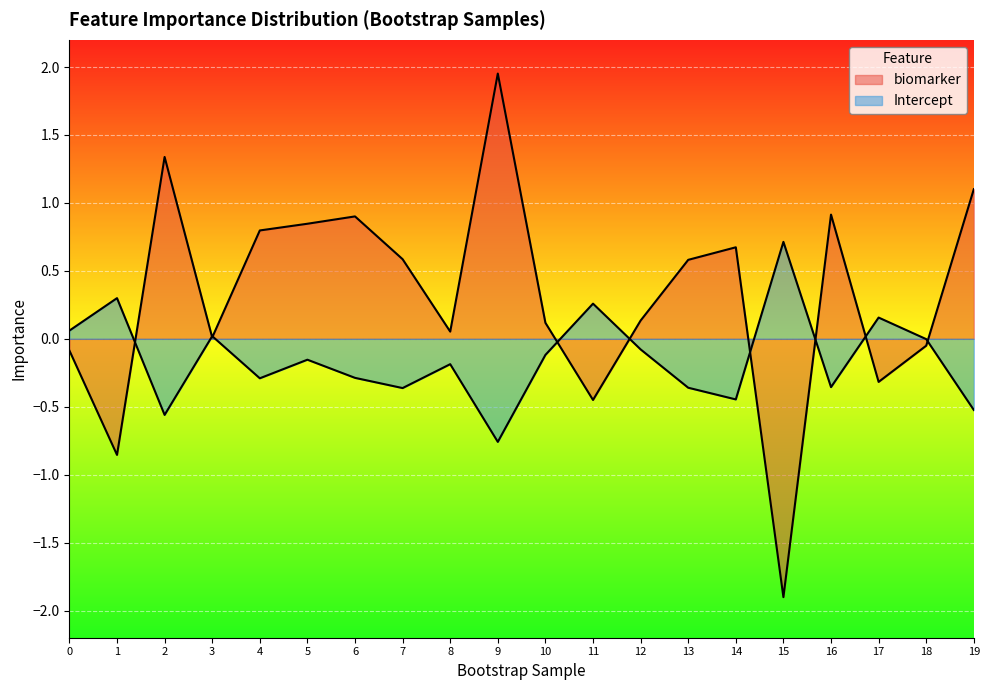

Between which two adjacent categories do Intercept and biomarker first intersect?

1 and 2